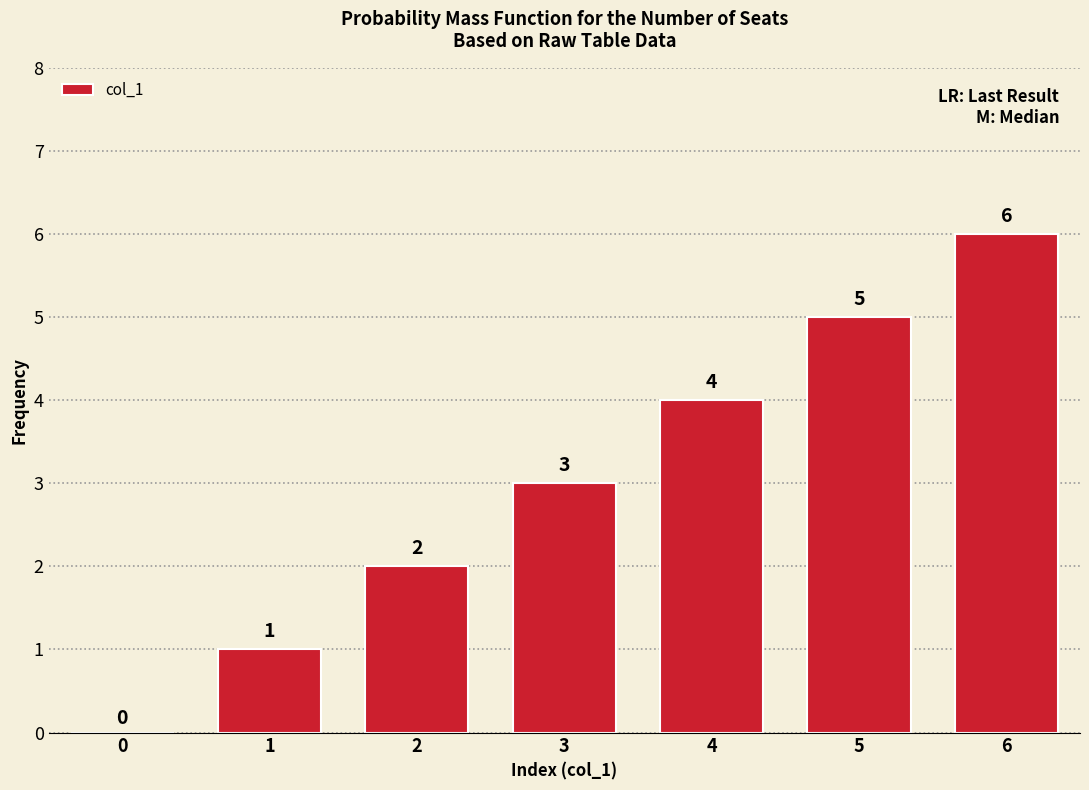

What is the sum of all values?

21